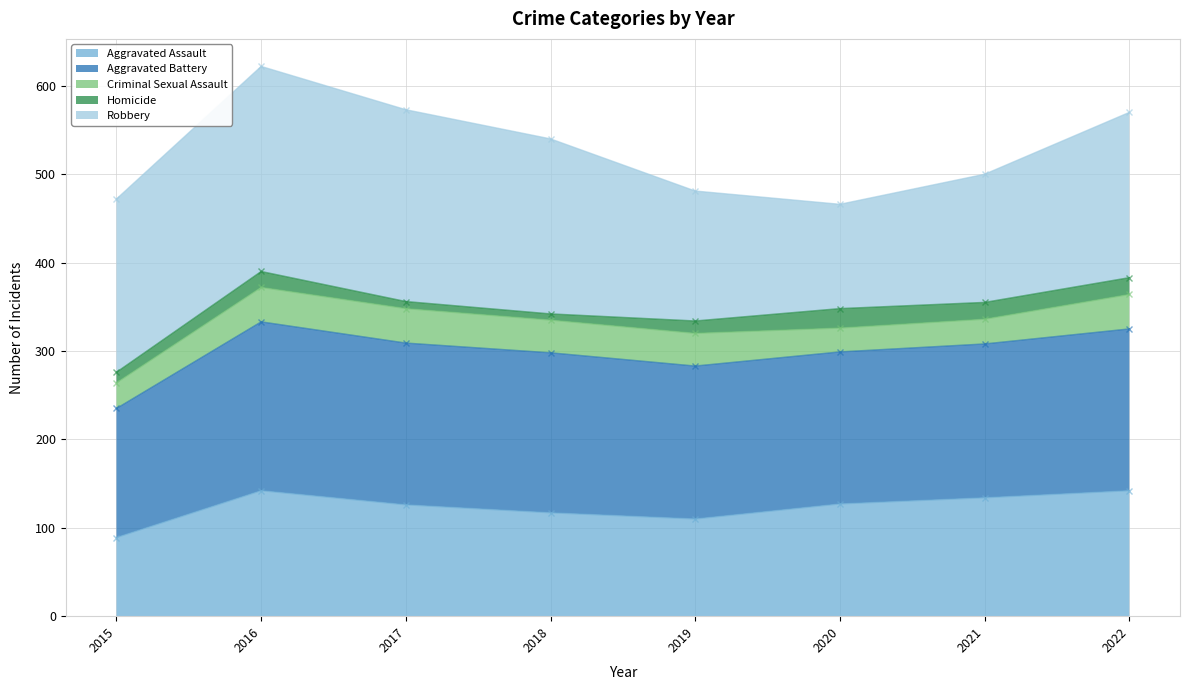

What is the difference between the second highest and minimum values in the Criminal Sexual Assault (line) series?

100